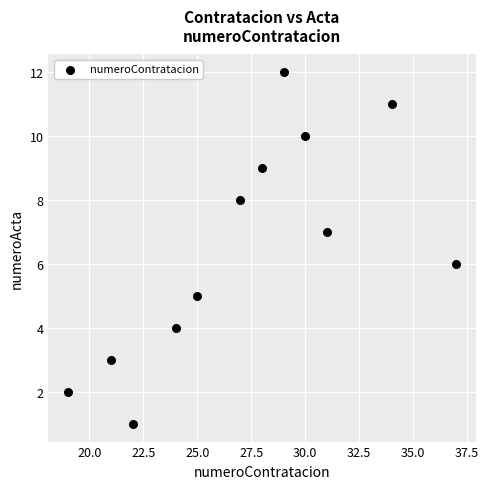

What is the range of Y values (max minus min)?

11